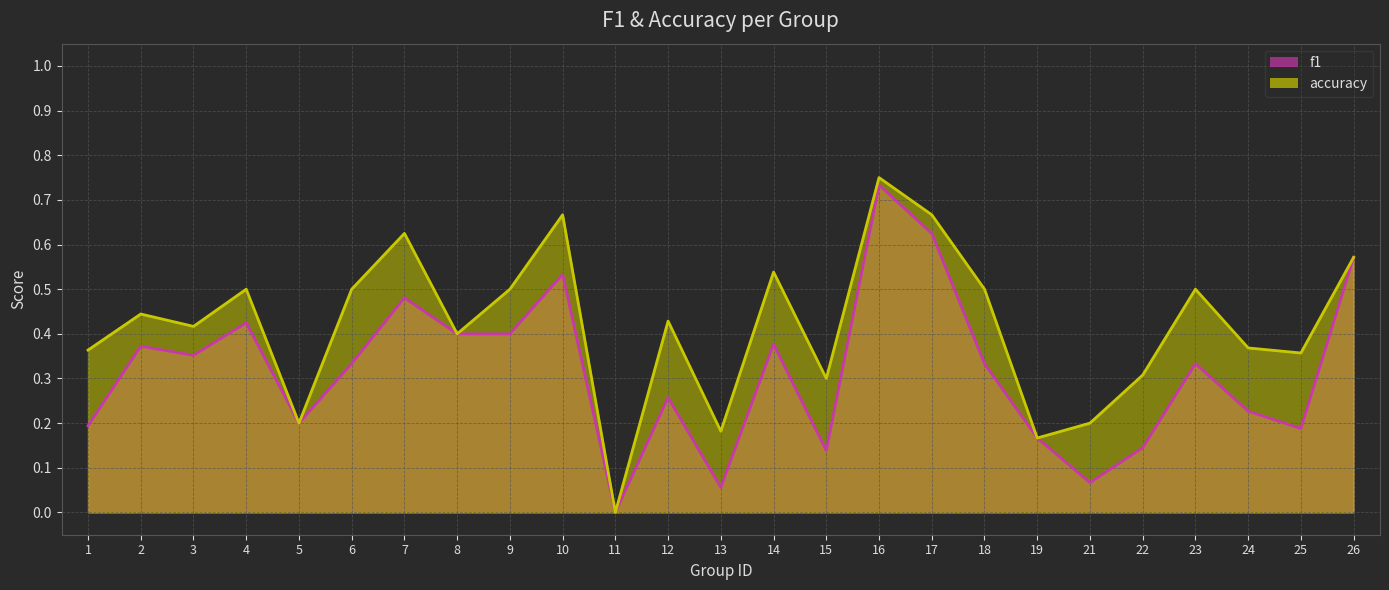

Where is the first local minimum for accuracy?

3